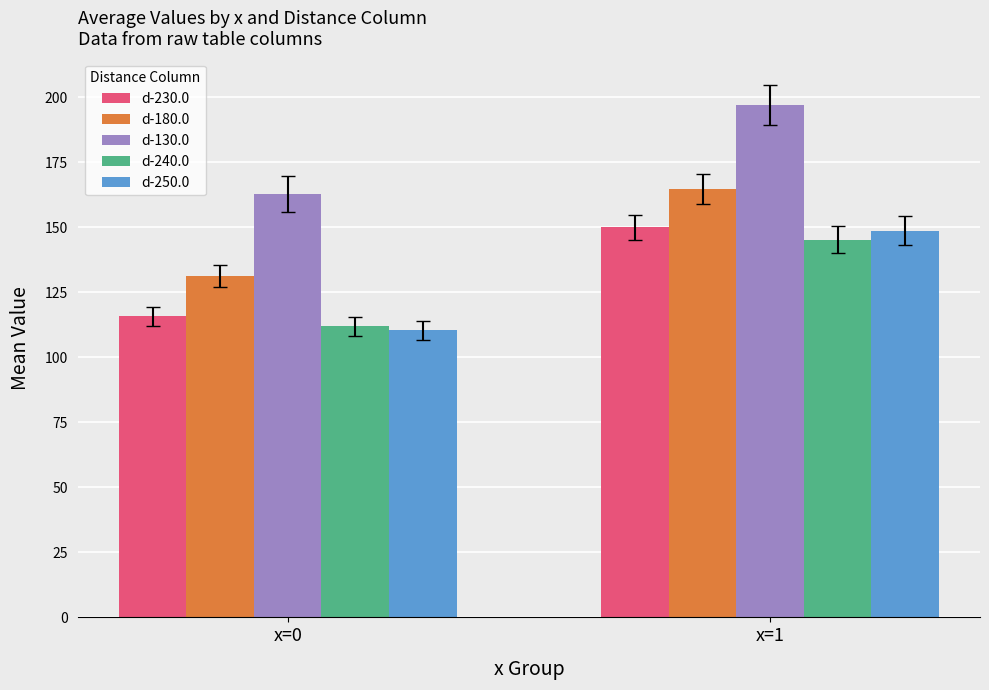

Is the value of d-180.0 at x=1 greater than the value of d-130.0 at x=1?

No